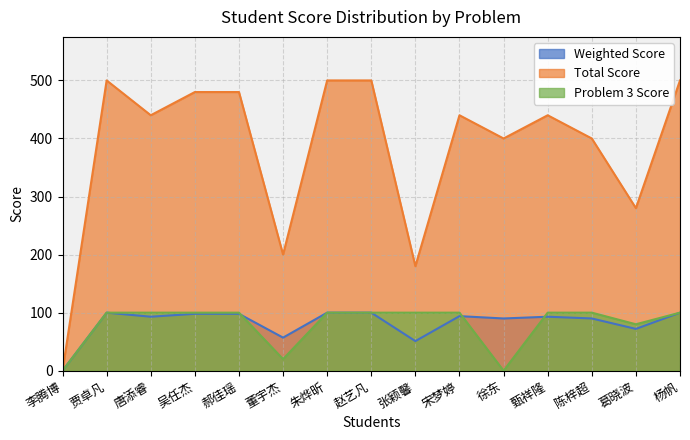

What is the difference between the Total Score values at 甄祥隆 and 赵艺凡?

60